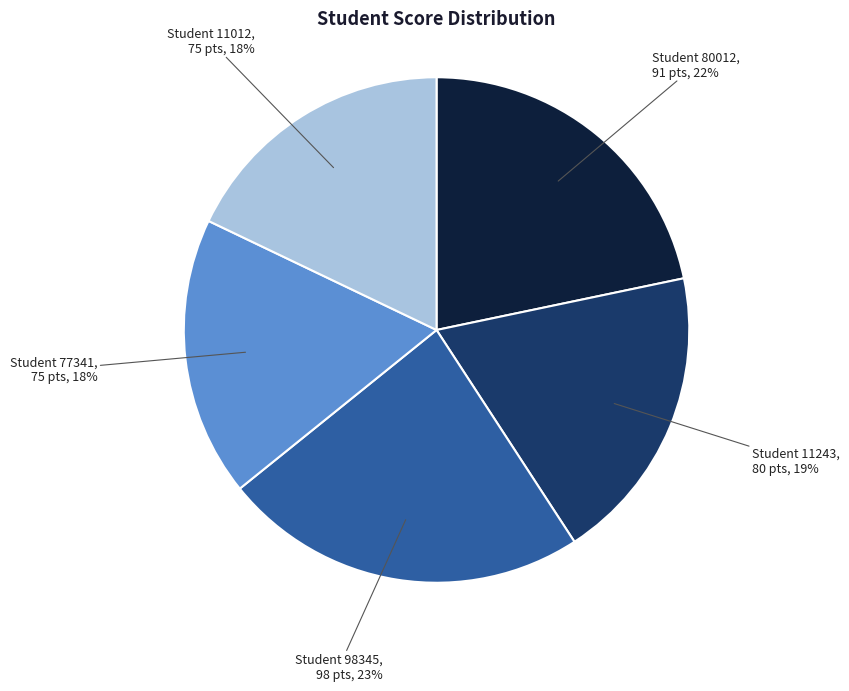

Is there a majority slice in this chart?

No